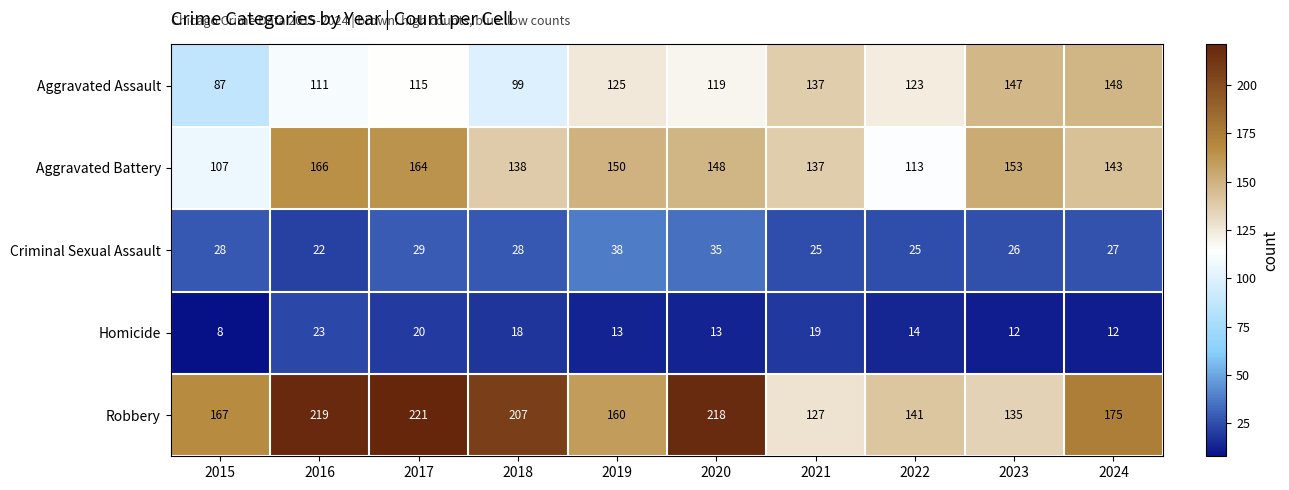

What is the difference between the highest and lowest values at 2024?

163